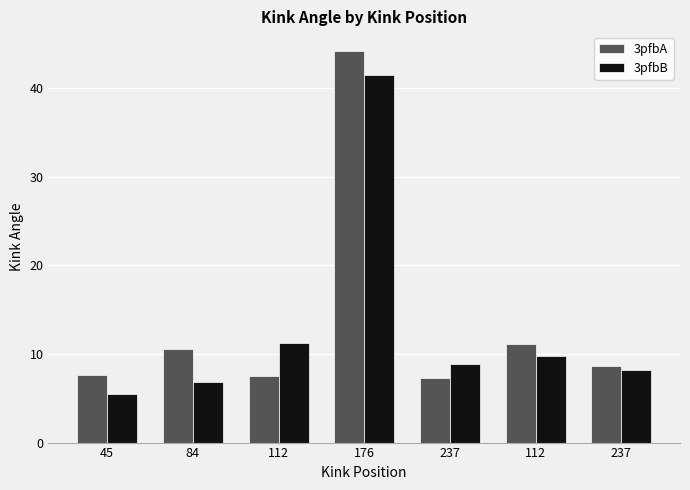

Which series has the largest total across all categories?

3pfbA